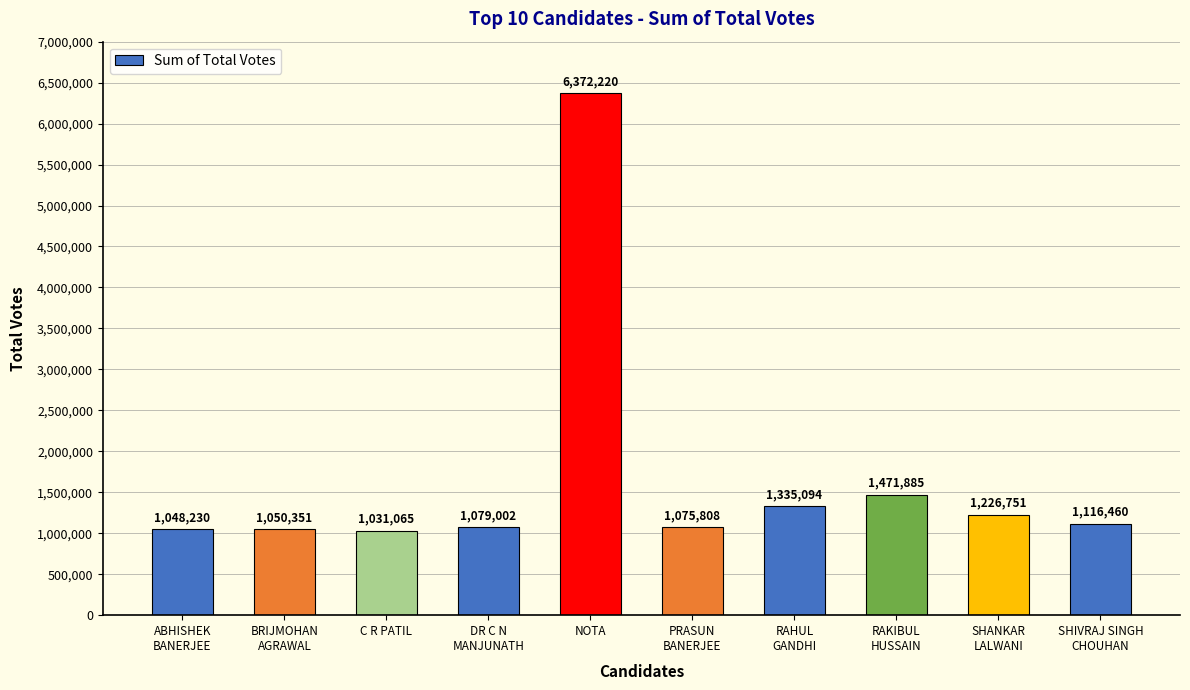

What is the difference between the maximum and minimum values?

5341155